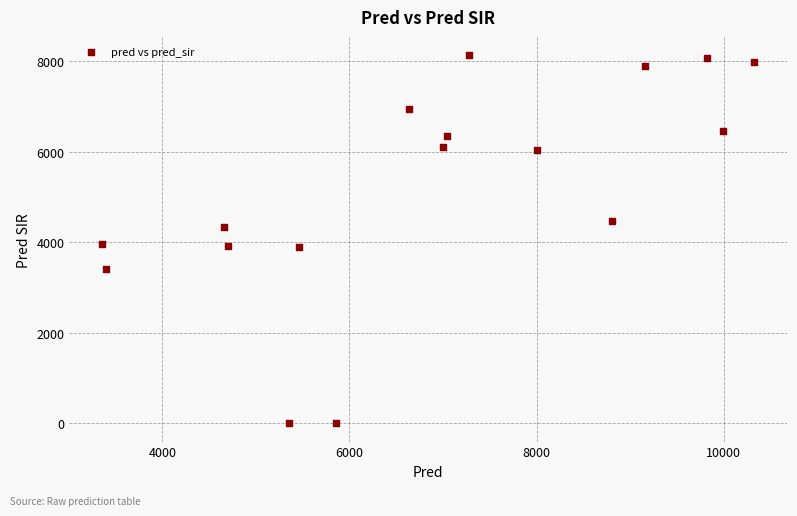

What is the range of X values (max minus min)?

6971.2